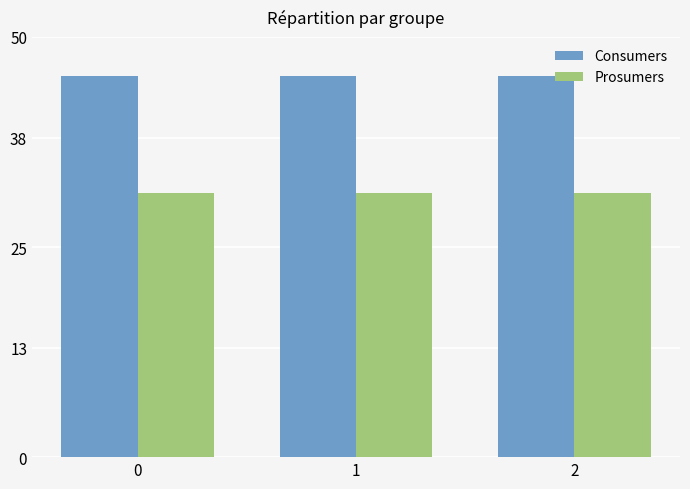

What are all the series names shown in the legend?

Consumers, Prosumers